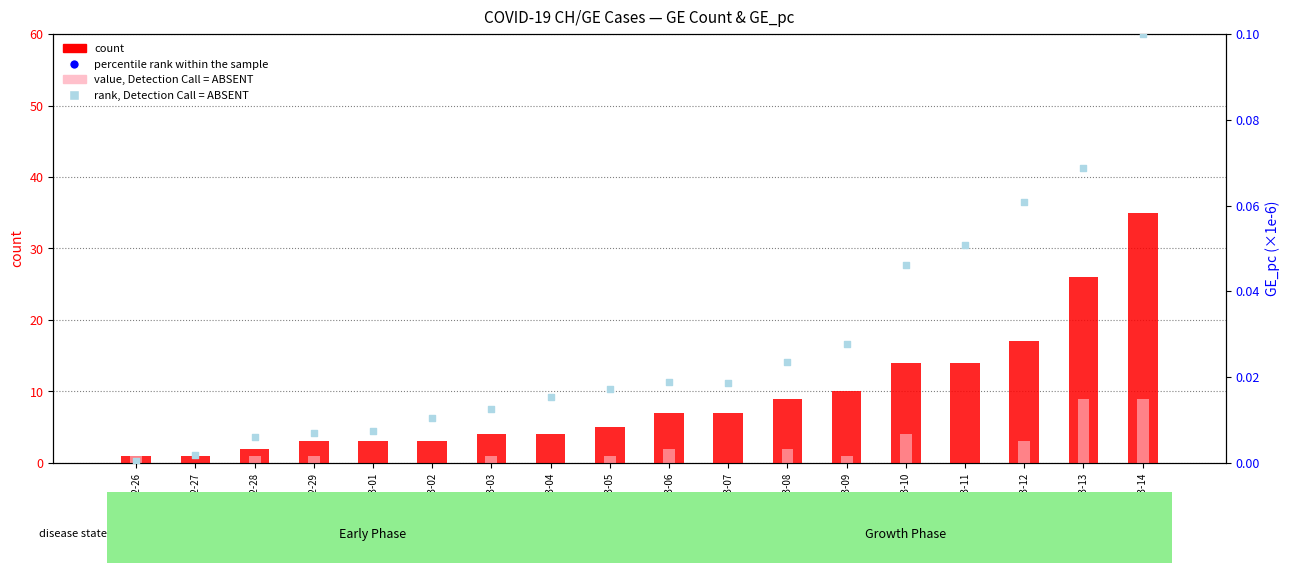

What are all the series names shown in the legend?

count, value, Detection Call = ABSENT, percentile rank within the sample, rank, Detection Call = ABSENT